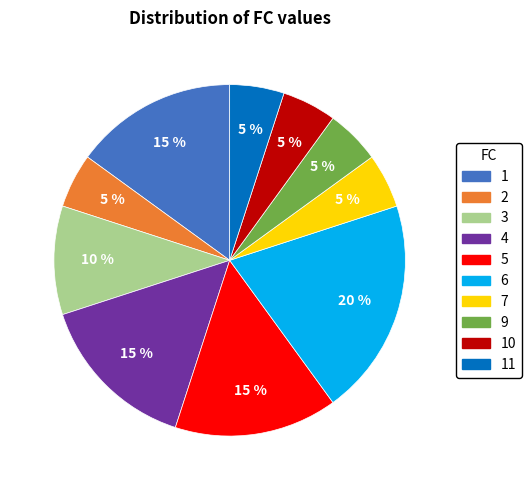

To the nearest percent, what is the difference between the largest and smallest slice percentages?

15%